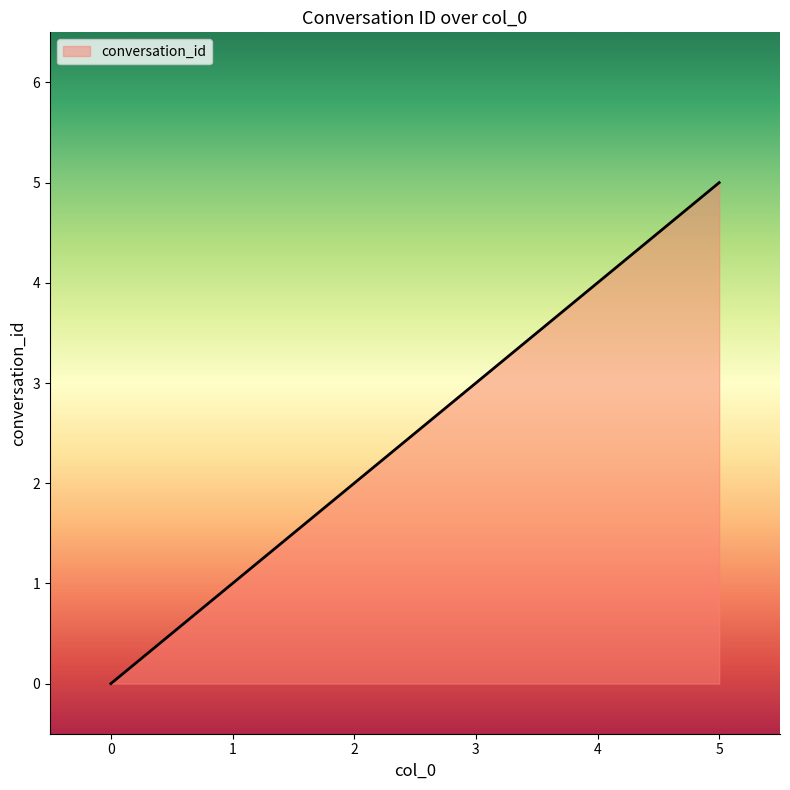

What is the sum of all values?

15